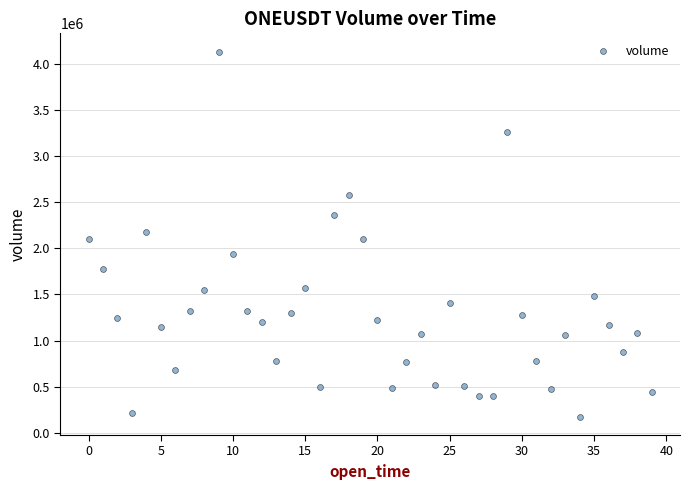

What is the range of Y values (max minus min)?

3966103